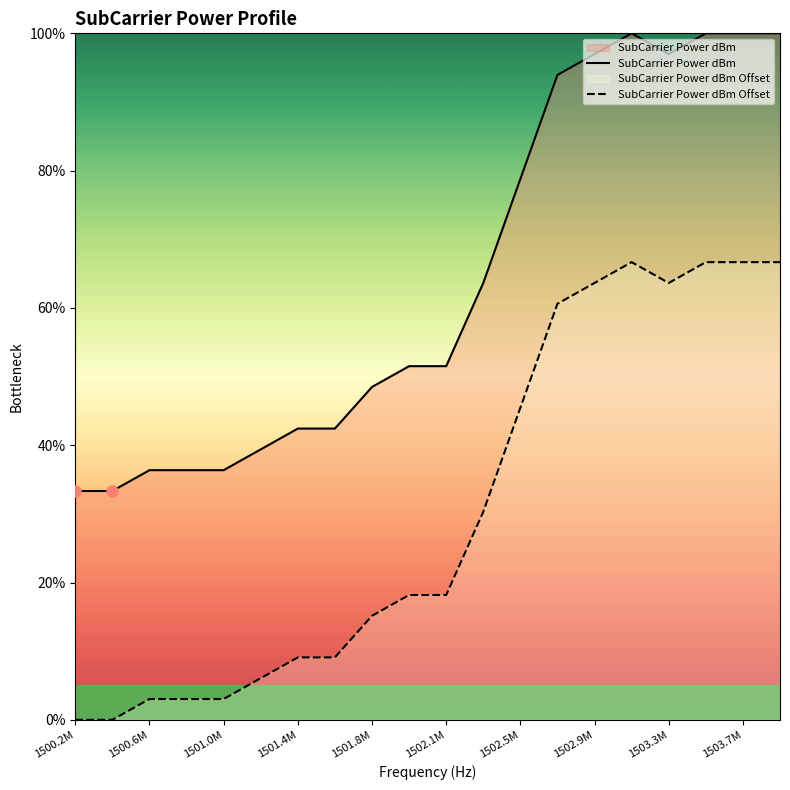

List the series in order of their overall mean, lowest first.

SubCarrier Power dBm Offset, SubCarrier Power dBm